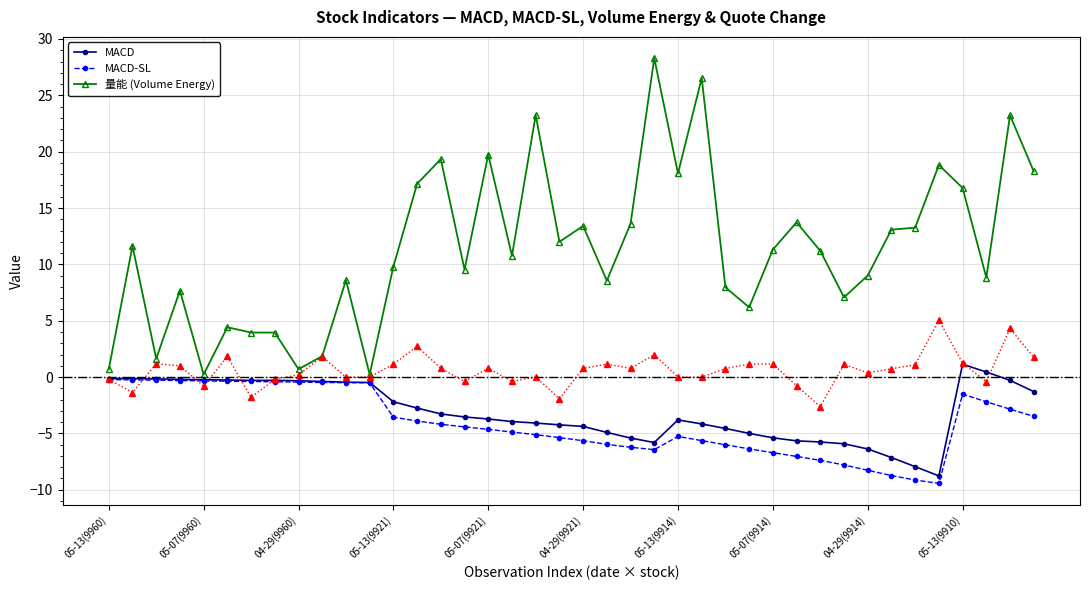

Is this an area chart (filled region under the line)?

No